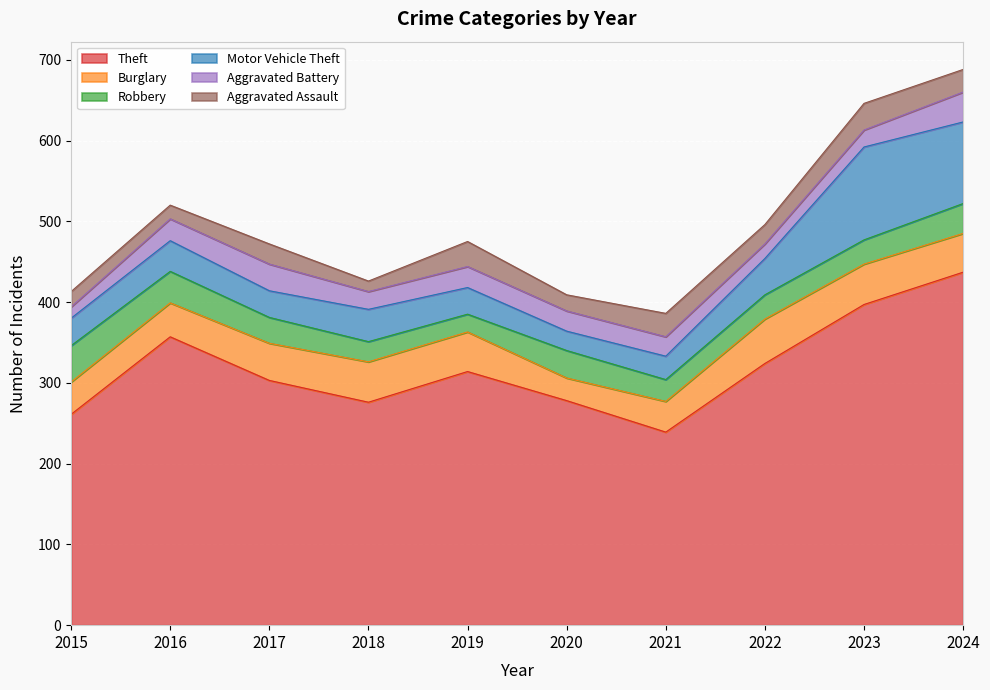

At which label does Burglary reach its minimum?

2020